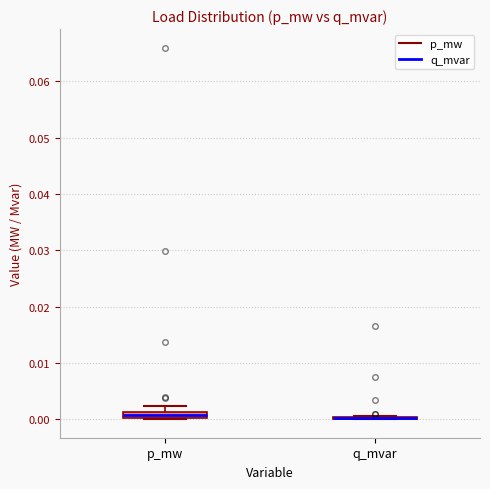

Where is the upper edge of the box for p_mw on the y-axis? The values are not printed on the chart, so give them approximately, as read against the axis.

0.001